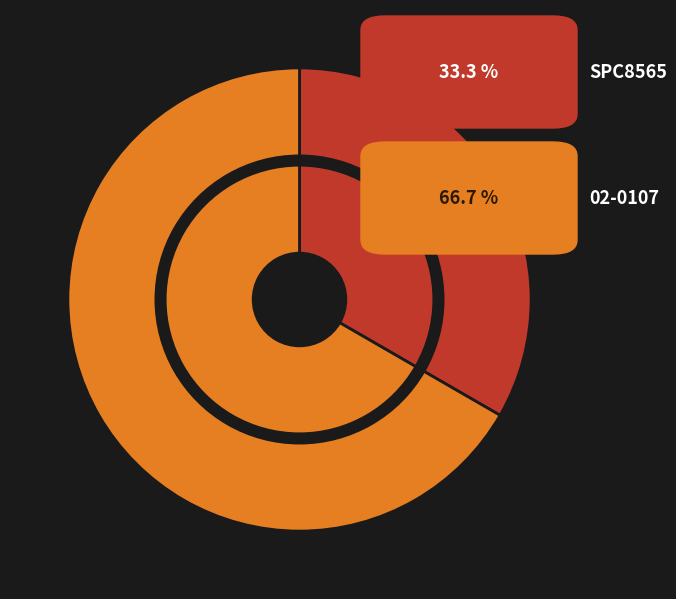

Which category has the biggest portion of the pie?

02-0107